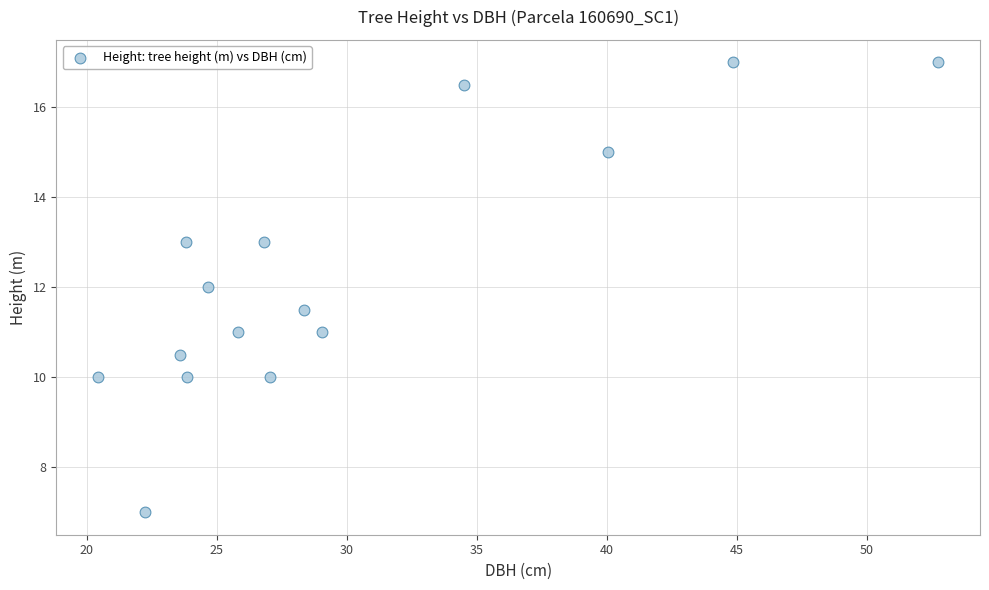

What is the range of X values (max minus min)?

32.3